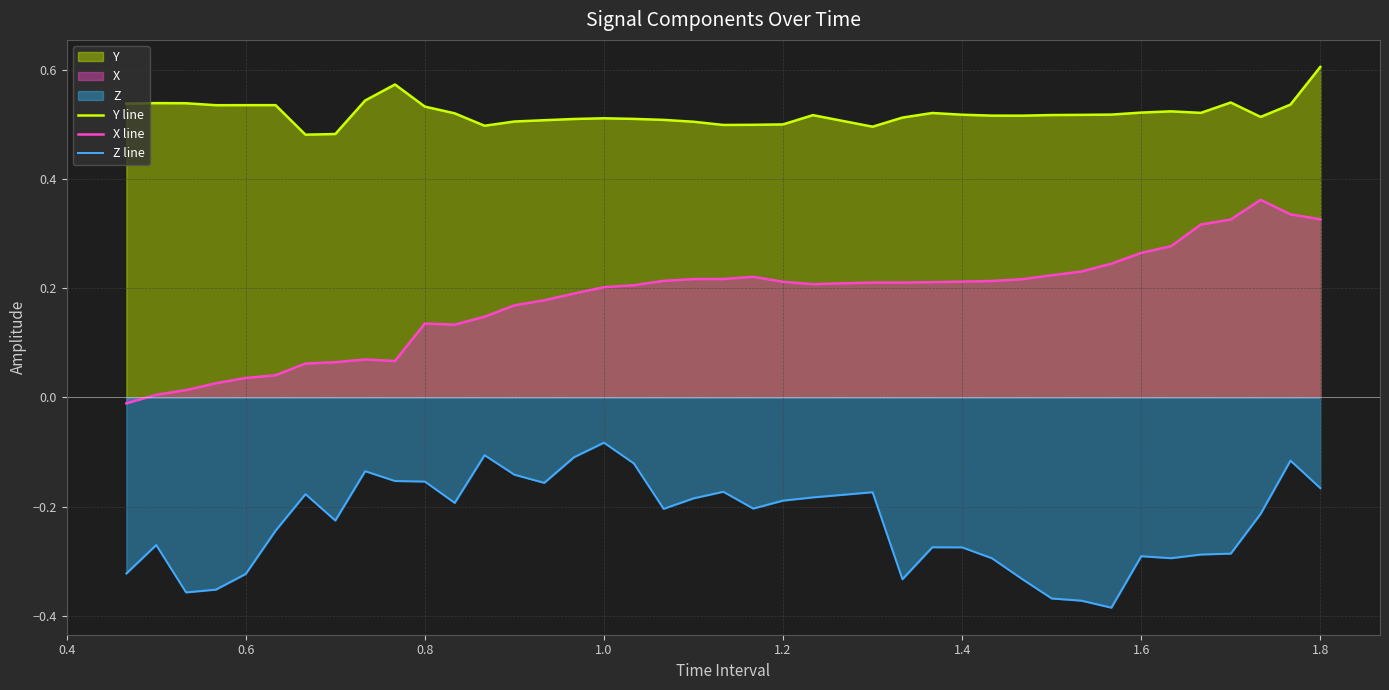

Which series has the largest total across all categories?

Y line